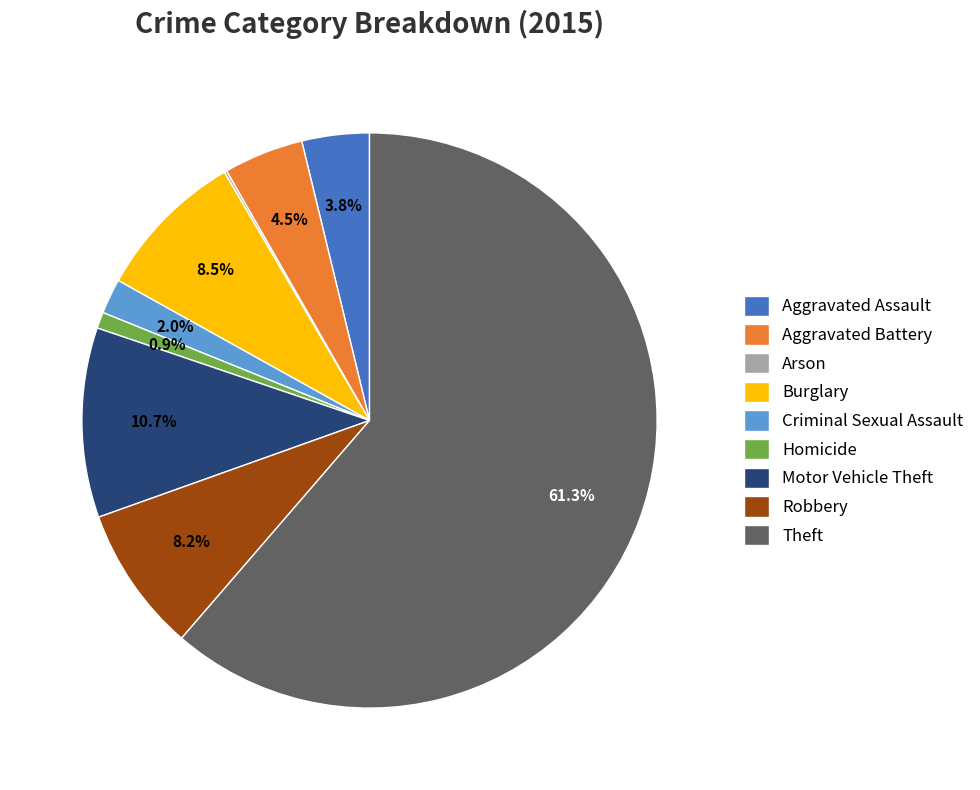

How much of the chart is everything except Criminal Sexual Assault?

98.0%